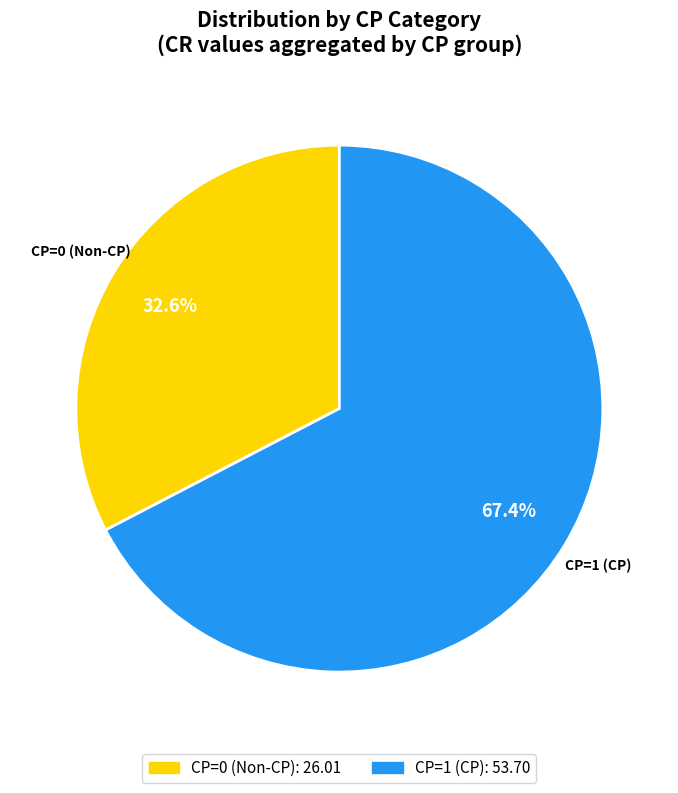

How many segments does this pie chart have?

2